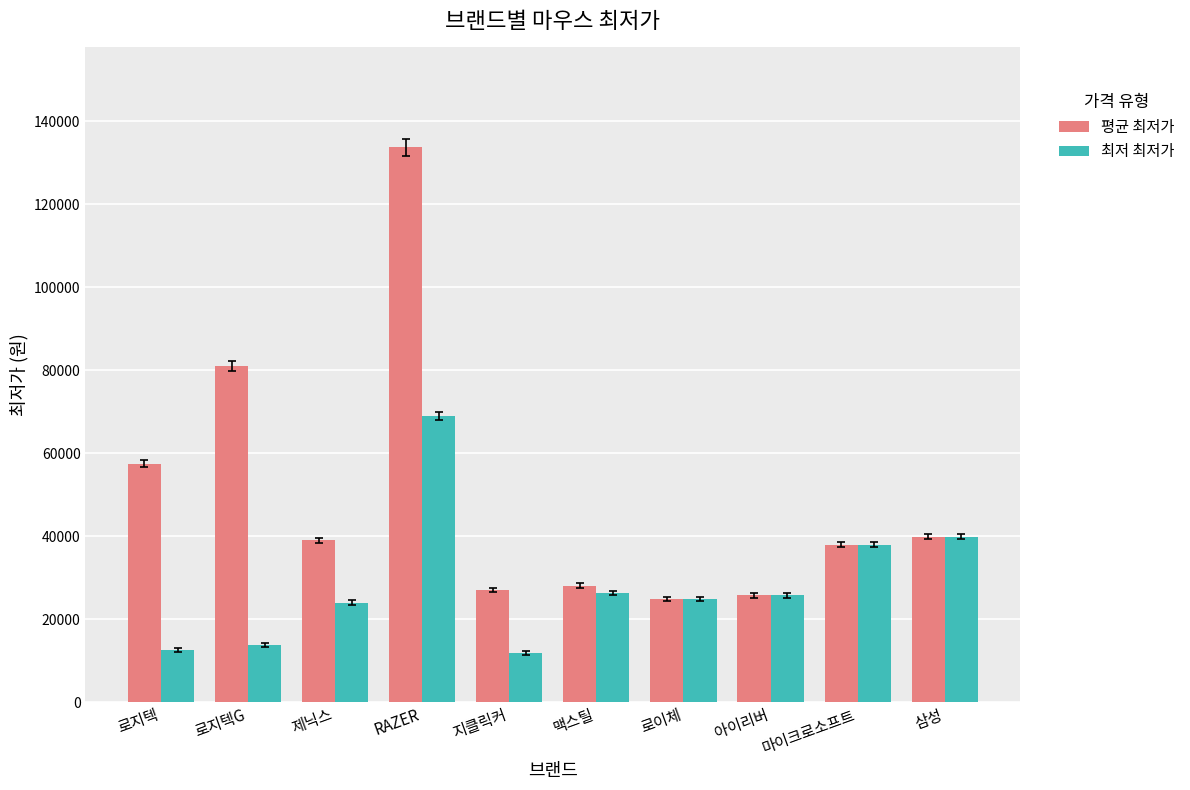

Read the 평균 최저가 value at 삼성.

39900